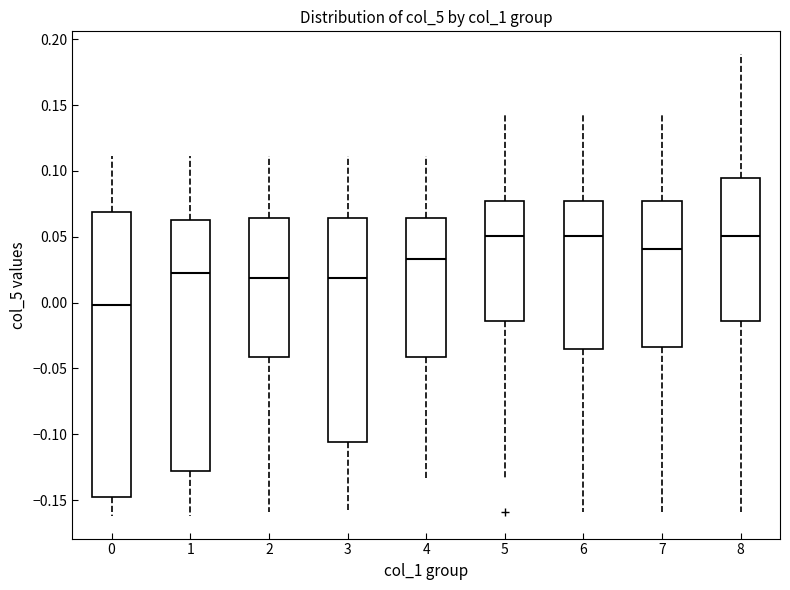

Reading left to right, read every box against the y-axis: the position of its median line, the range the box covers, and the ends of its whiskers. The values are not printed on the chart, so give them approximately, as read against the axis.

0: median 0.000, box -0.150 to 0.070, whiskers -0.160 to 0.110
1: median 0.025, box -0.130 to 0.065, whiskers -0.160 to 0.110
2: median 0.020, box -0.040 to 0.065, whiskers -0.160 to 0.110
3: median 0.020, box -0.105 to 0.065, whiskers -0.160 to 0.110
4: median 0.035, box -0.040 to 0.065, whiskers -0.135 to 0.110
5: median 0.050, box -0.015 to 0.075, whiskers -0.135 to 0.145
6: median 0.050, box -0.035 to 0.075, whiskers -0.160 to 0.145
7: median 0.040, box -0.035 to 0.075, whiskers -0.160 to 0.145
8: median 0.050, box -0.015 to 0.095, whiskers -0.160 to 0.190